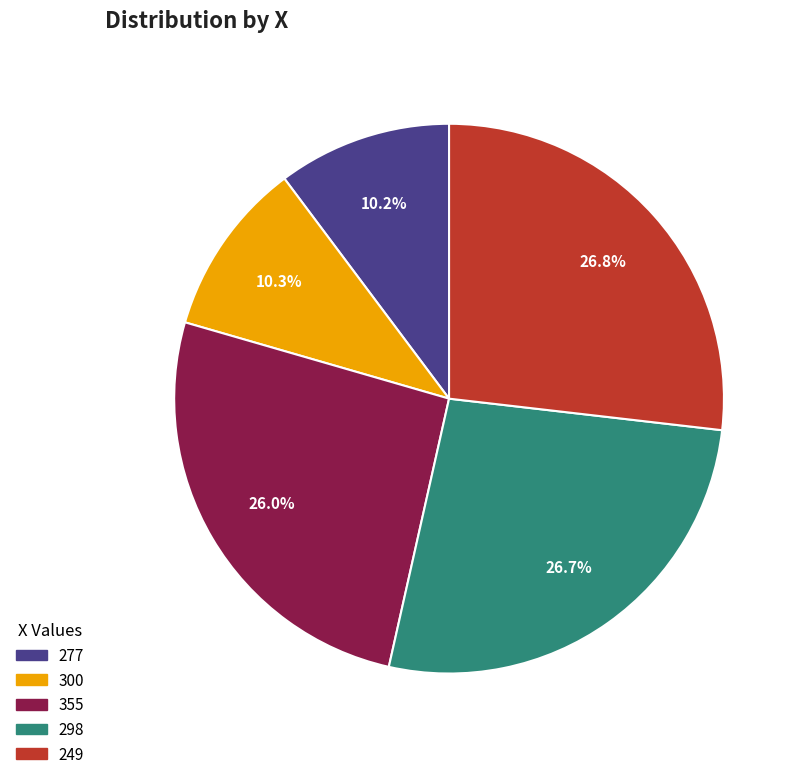

Does 300 account for over 50% of the chart?

No